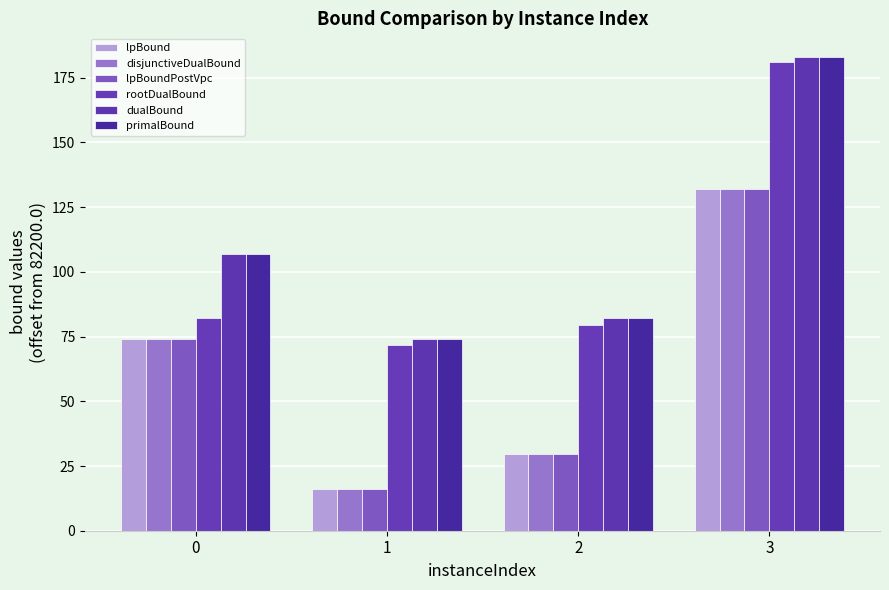

Between 3 and 0, which is larger?

3